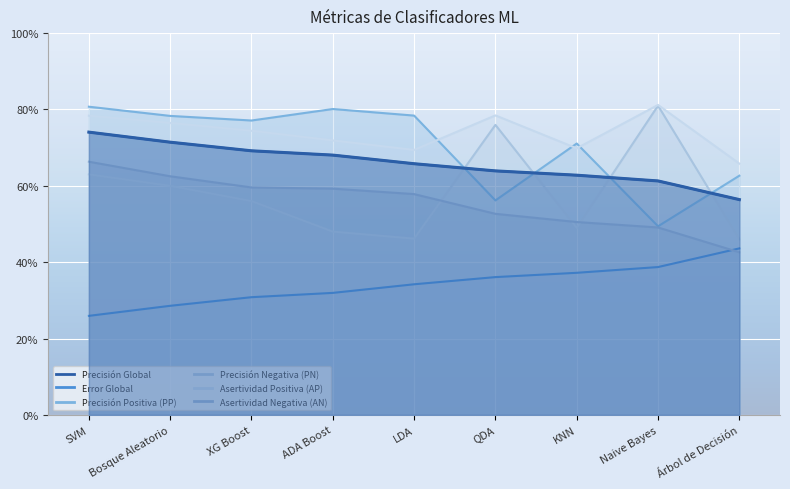

True or false: Asertividad Positiva (AP) and Asertividad Negativa (AN) intersect in this chart.

False